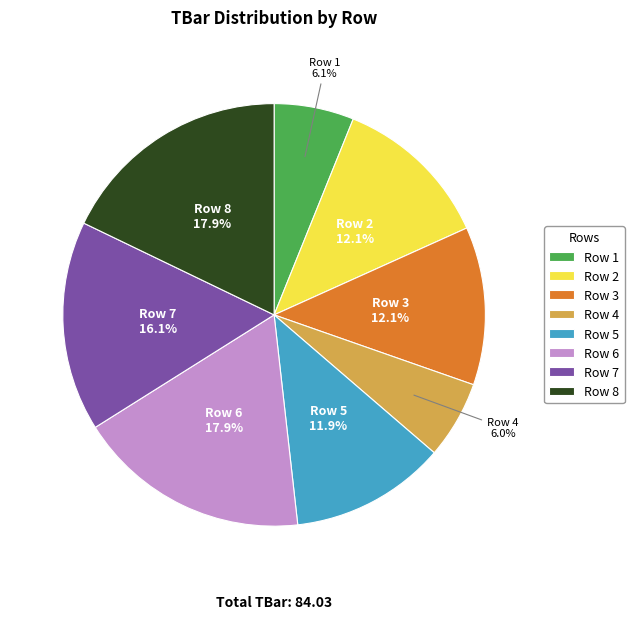

How many slices are in this pie chart?

8